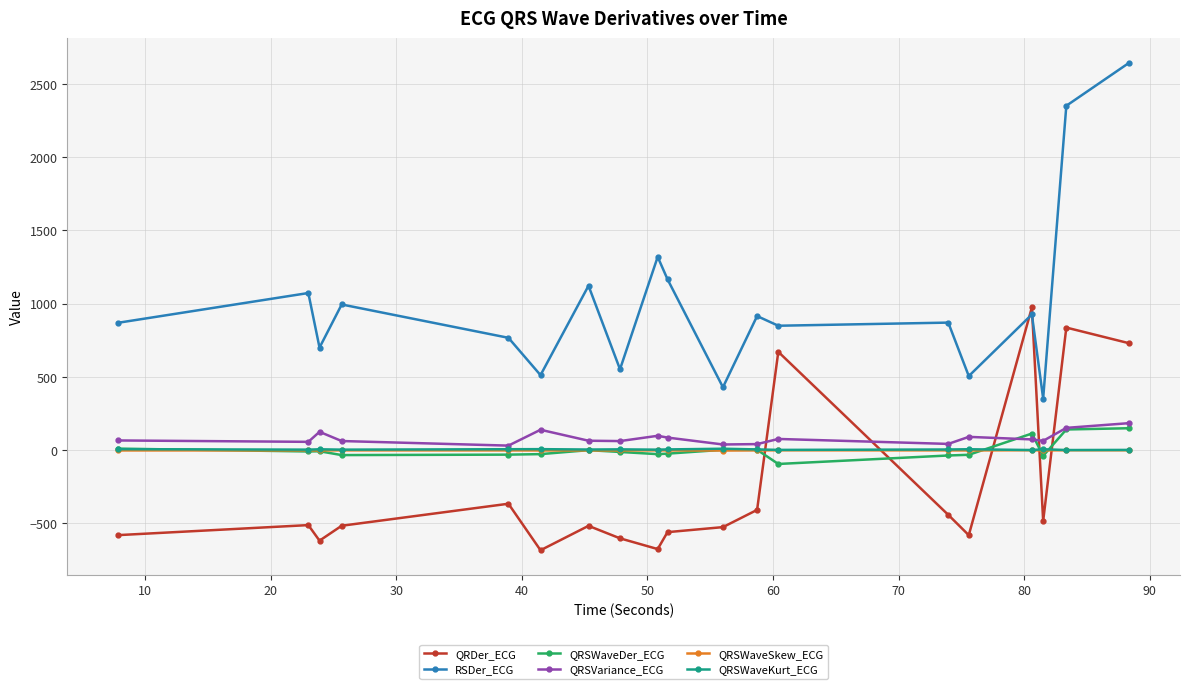

Which series has the widest spread of values?

RSDer_ECG